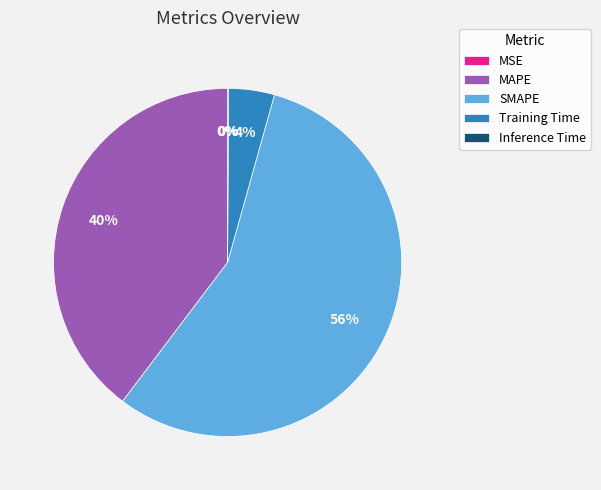

Combined, do MAPE and Training Time account for over 50%?

No